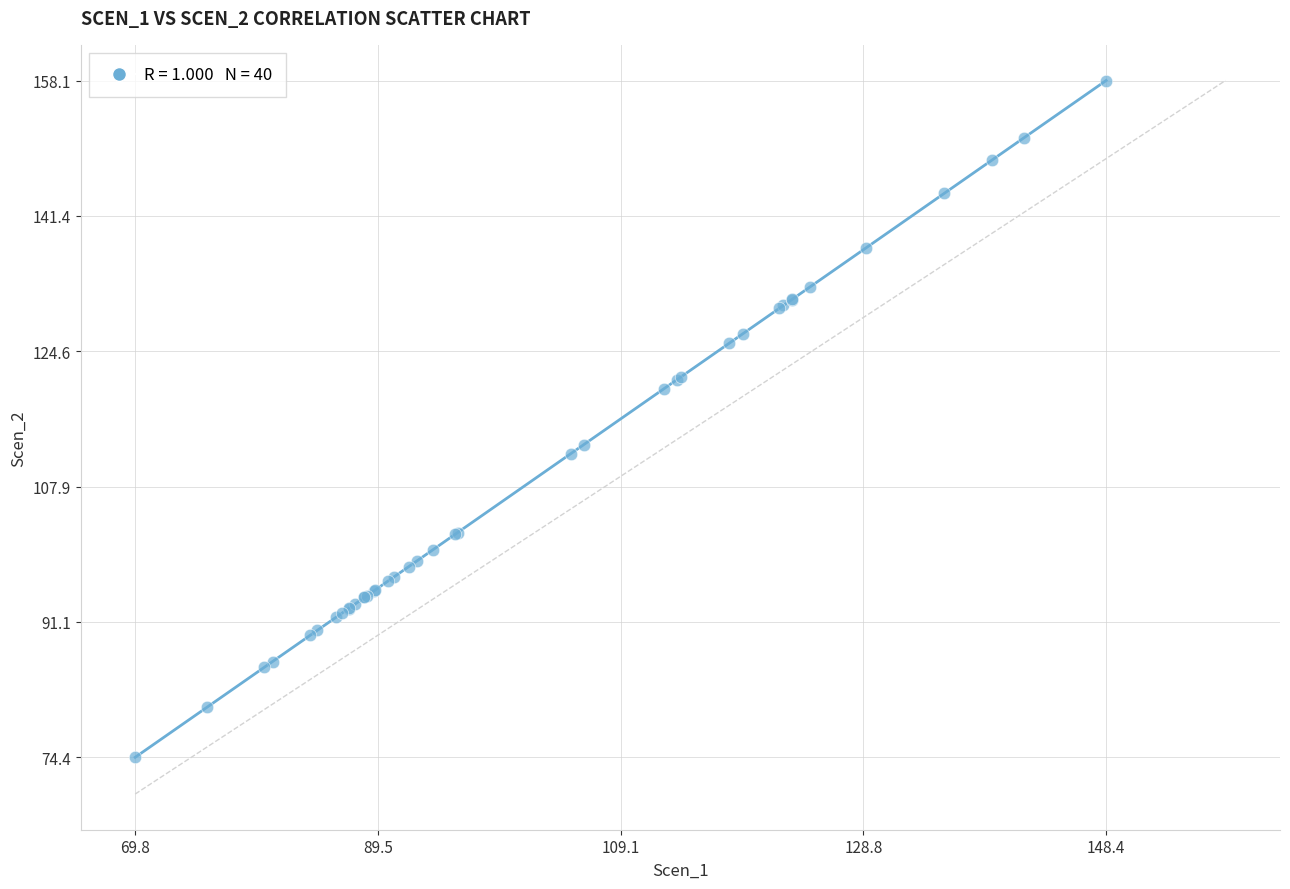

What Y value in the scatter plot is closest to 116?

113.0